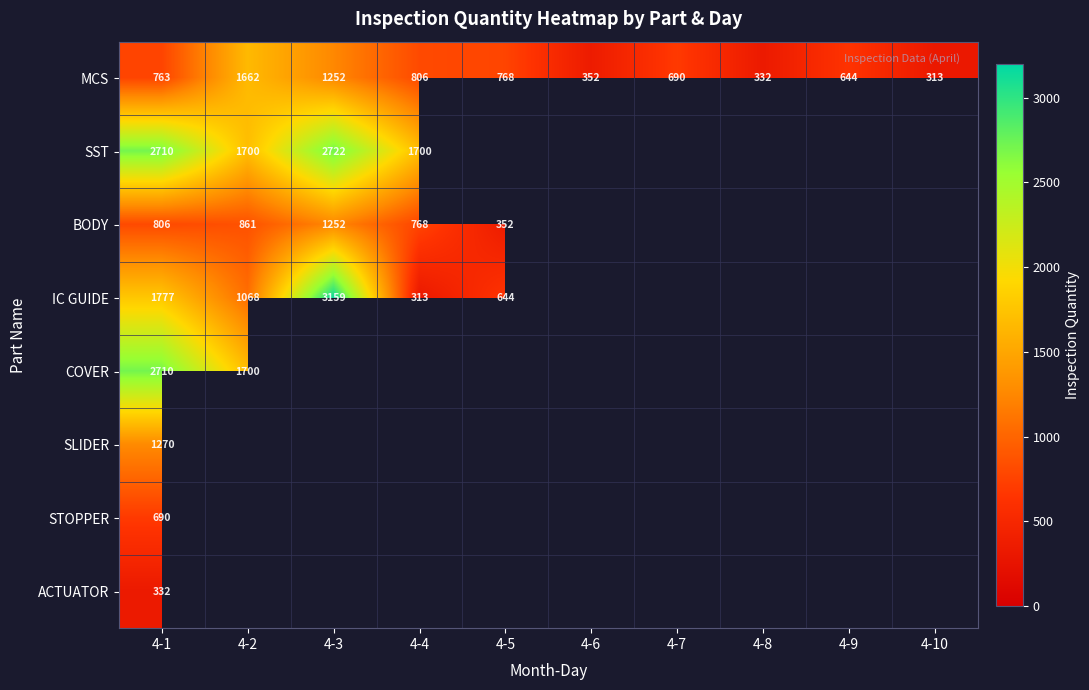

What is the difference between the maximum and second lowest values in the MCS series?

1330